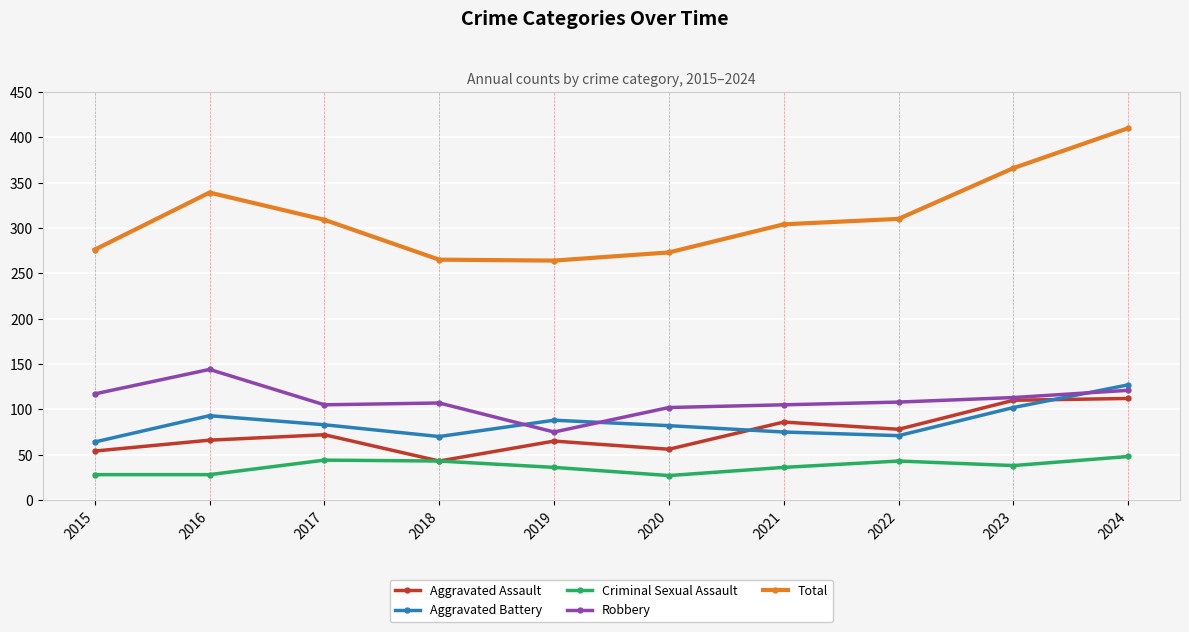

At 2016, list the series in order from smallest to largest.

Criminal Sexual Assault, Aggravated Assault, Aggravated Battery, Robbery, Total